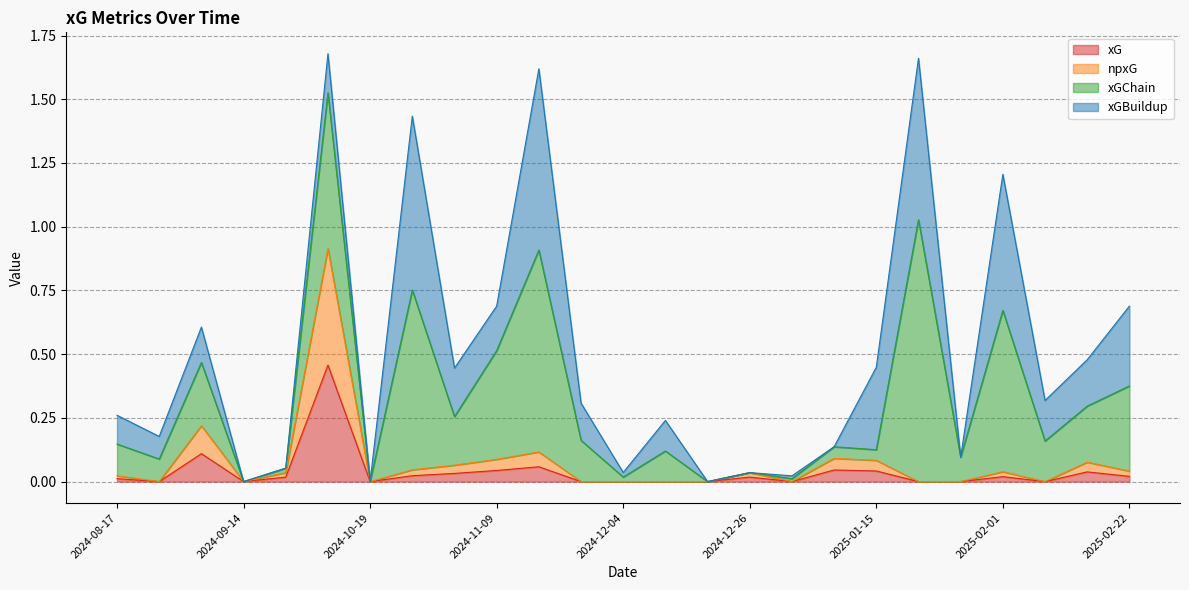

How many distinct data groups are displayed?

4